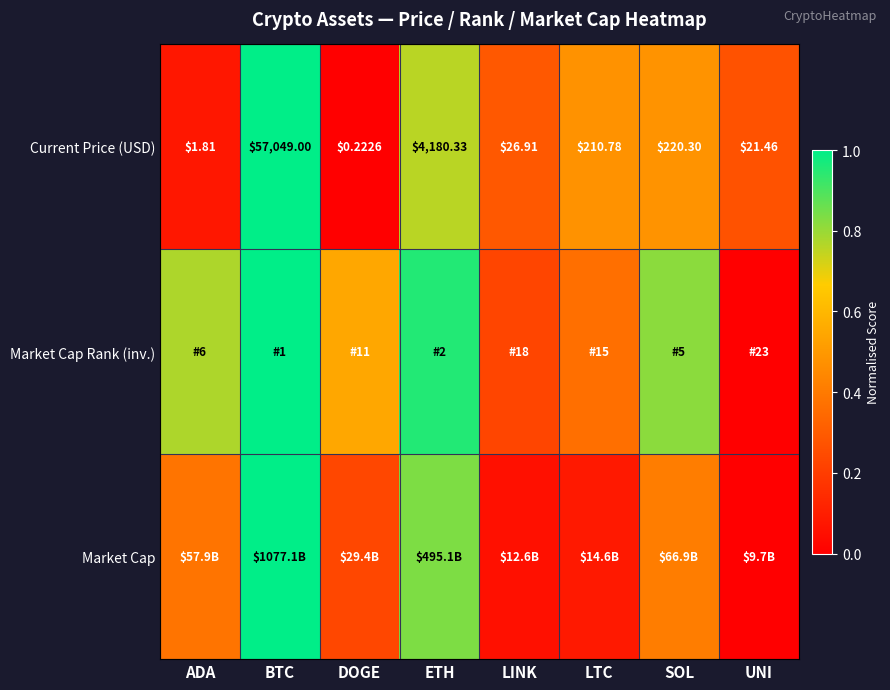

At which category is the sum across all series the highest?

BTC